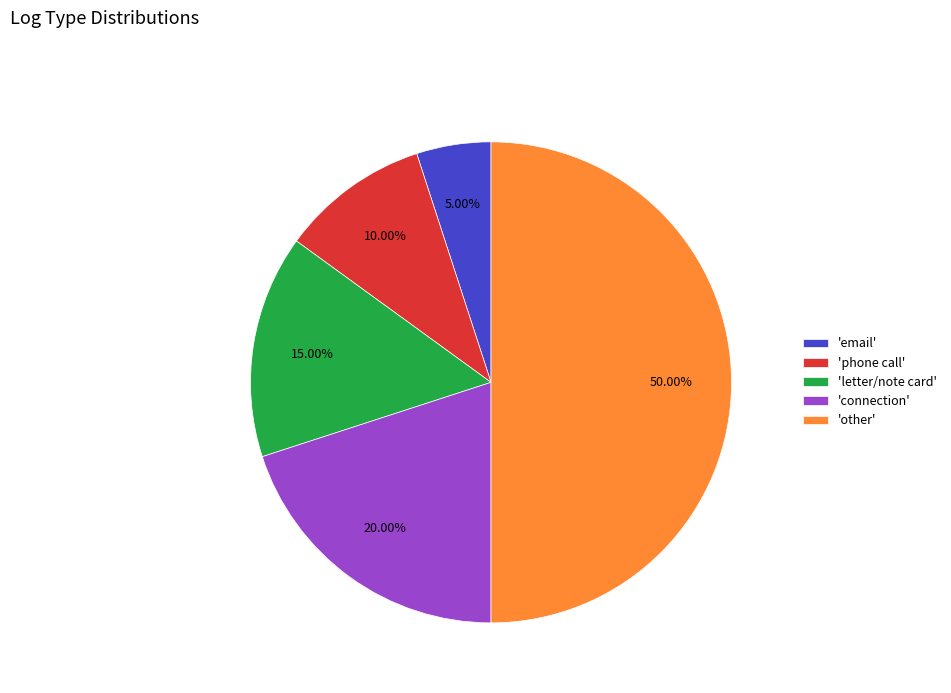

Rank the categories by value from lowest to highest.

'email', 'phone call', 'letter/note card', 'connection', 'other'